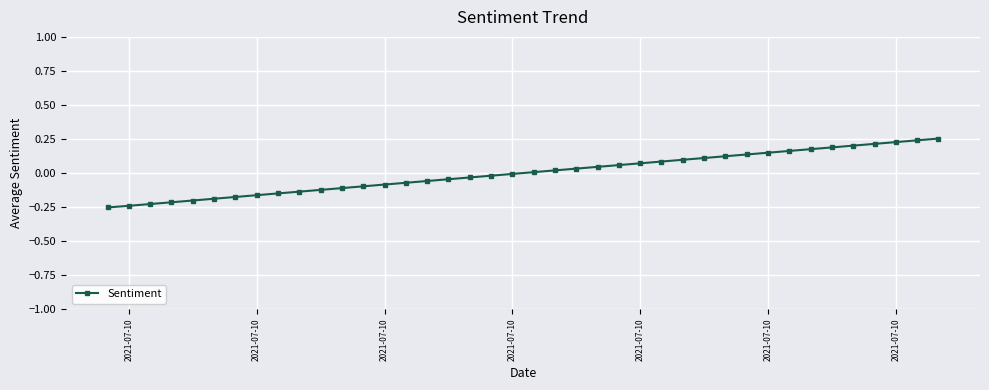

What is the difference between the maximum and minimum values?

0.5